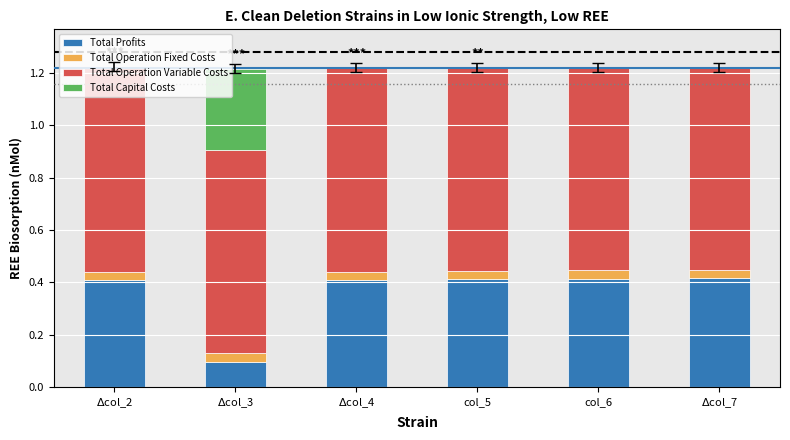

What is the total value across all series at col_5?

1.2